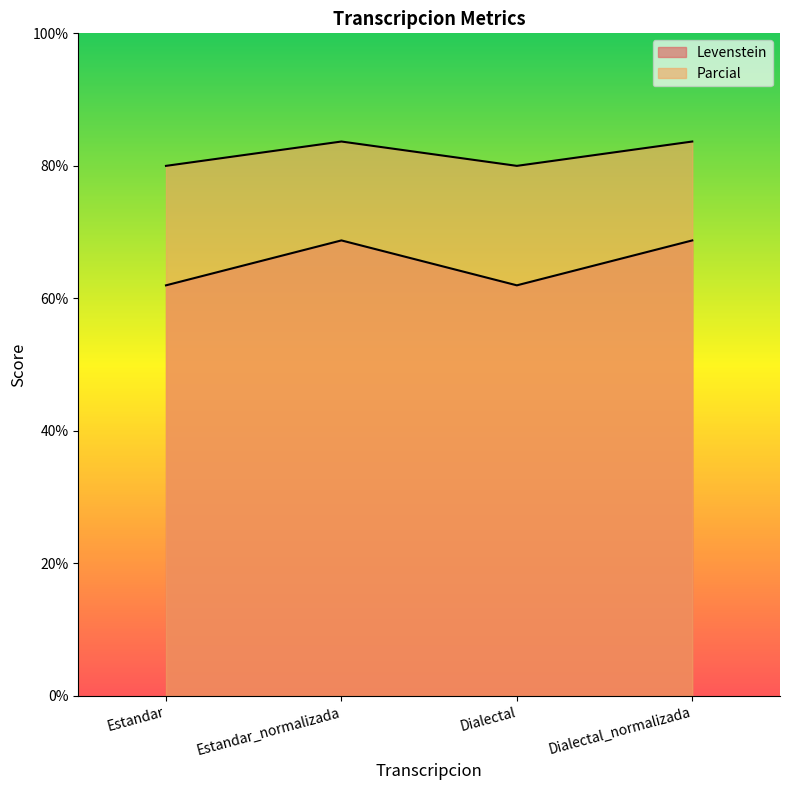

True or false: Levenstein has a value of 62.0 at Dialectal.

True